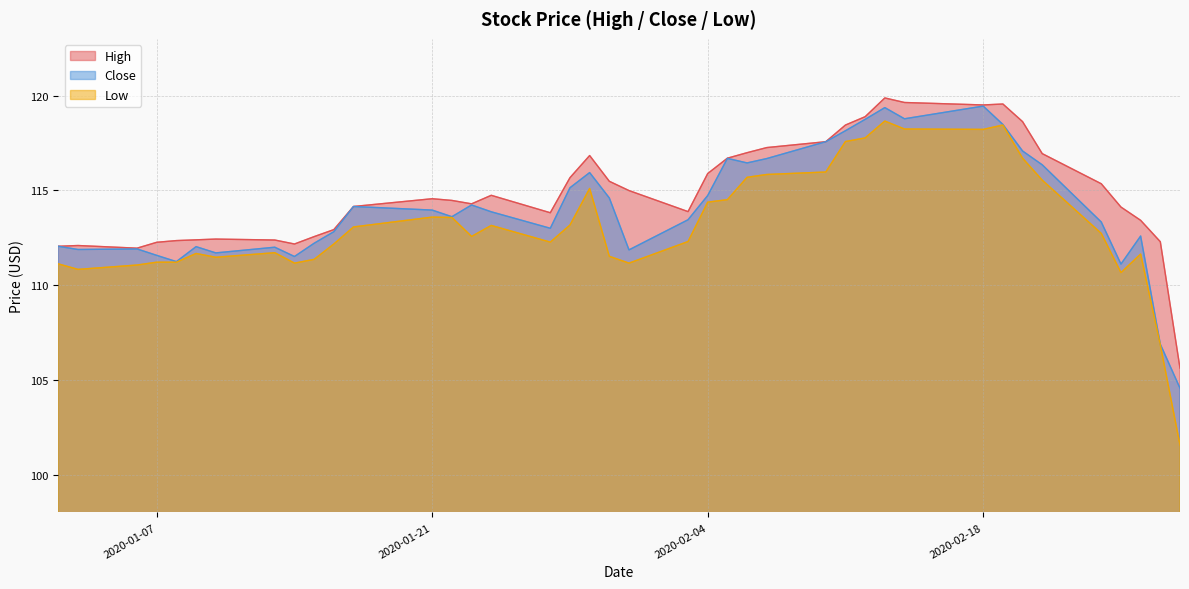

What is the greatest value displayed?

119.9